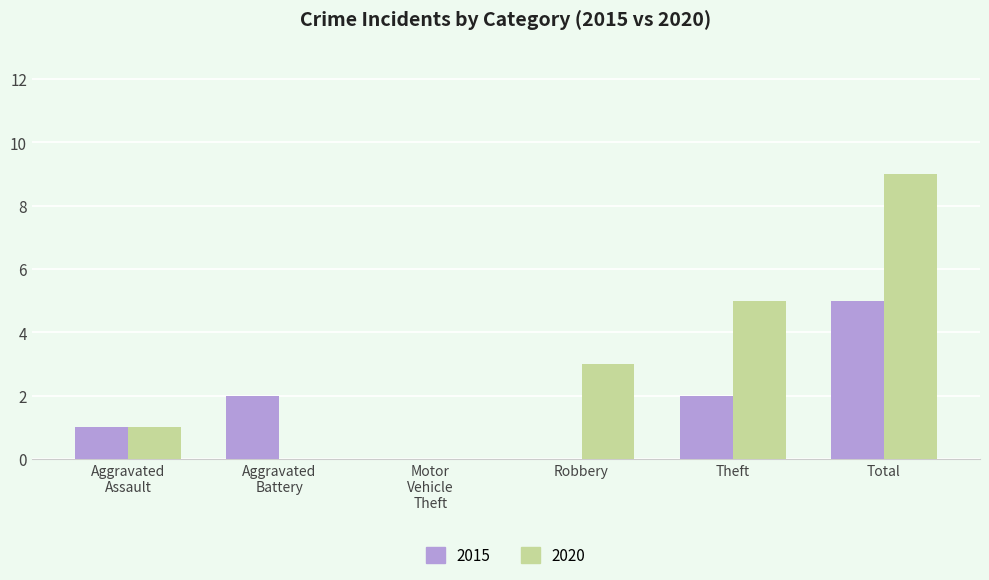

The 2020 series shows 2 at Total. True or false?

False